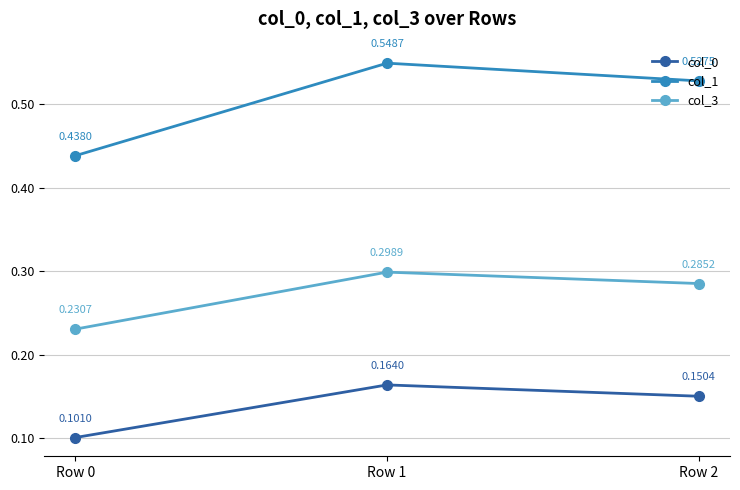

Which series changed the most between Row 0 and Row 1?

col_1